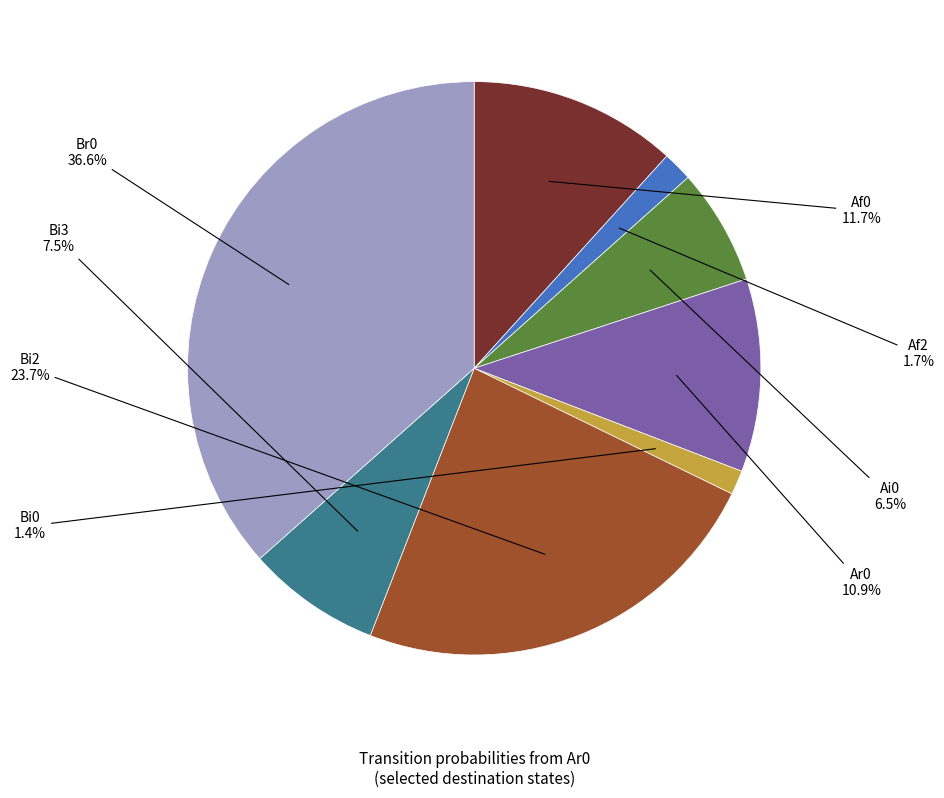

Is there a majority slice in this chart?

No